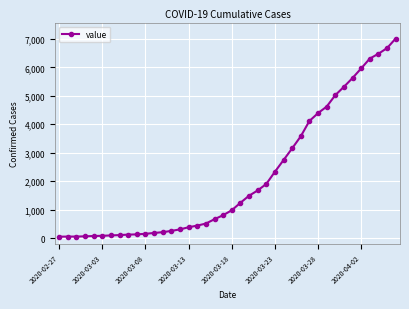

What is the maximum value shown in the chart?

7014